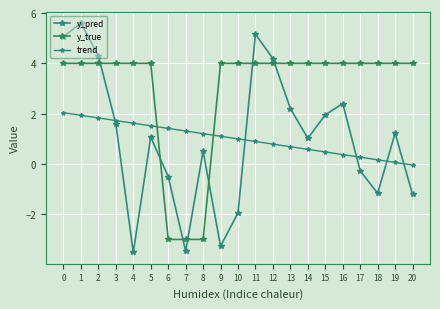

True or false: trend has more than 0 points higher than both neighbors.

False